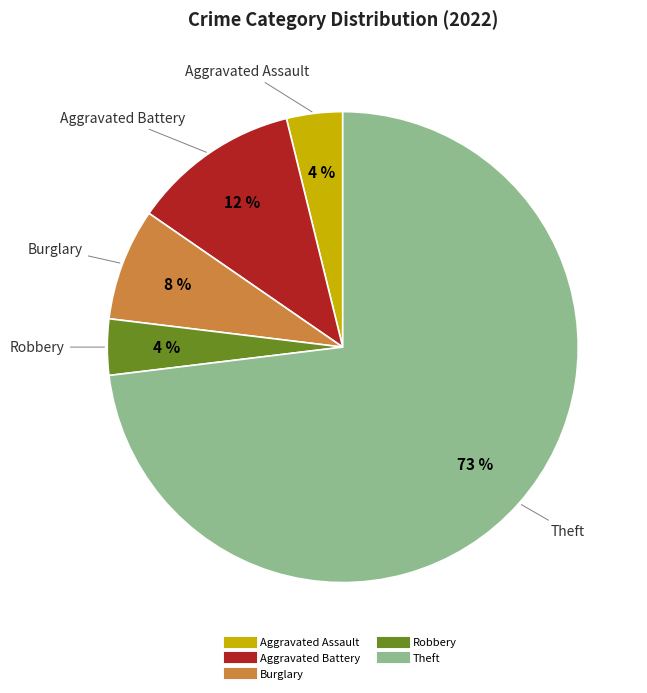

Is there a majority slice in this chart?

Yes